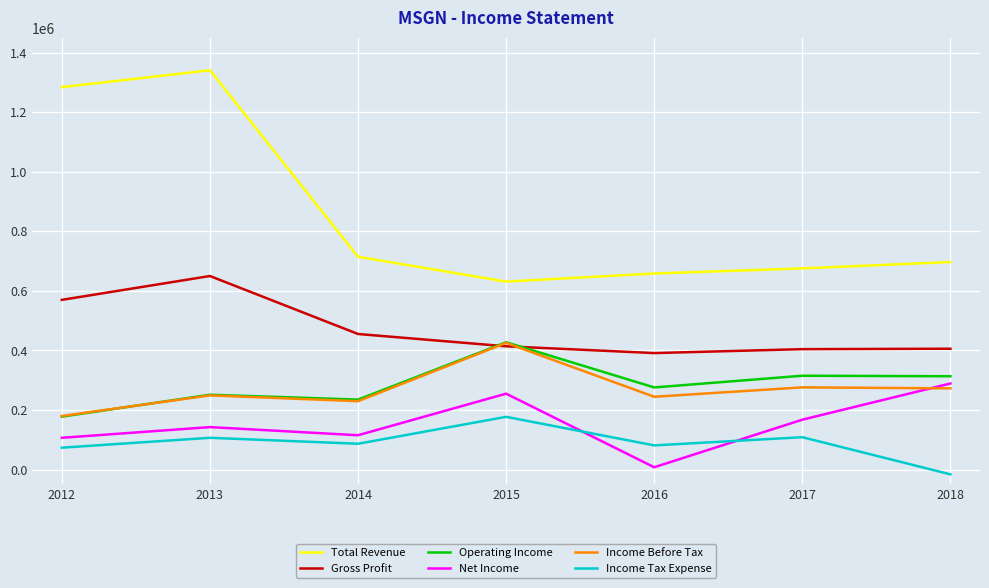

What is the spread (max minus min) of values at 2014?

628000